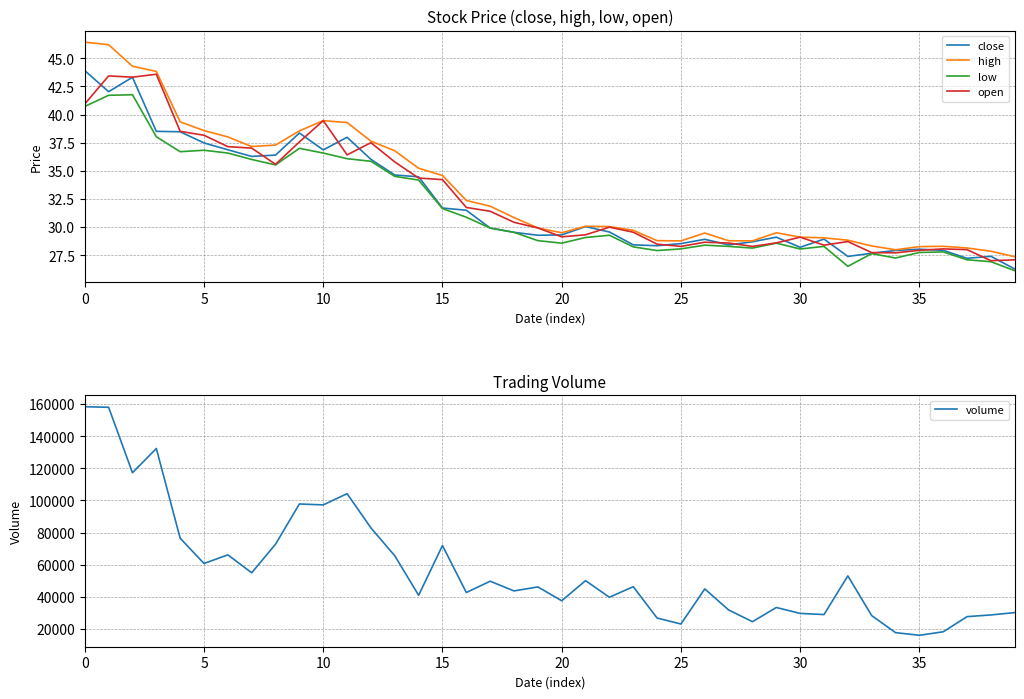

Reading left to right, list all the values displayed in this chart.

close: 43.9	42.0	43.3	38.5	38.5	37.5	36.9	36.3	36.4	38.4	36.9	38.0	36.0	34.6	34.5	31.7	31.5	29.9	29.5	29.3	29.3	30.1	29.6	28.4	28.4	28.5	28.9	28.4	28.7	29.1	28.2	28.9	27.4	27.7	27.9	28.0	27.9	27.2	27.4	26.3
high: 46.4	46.2	44.3	43.8	39.4	38.6	38.0	37.2	37.3	38.5	39.5	39.3	37.6	36.8	35.2	34.6	32.4	31.9	30.9	29.9	29.5	30.1	30.1	29.7	28.8	28.8	29.5	28.8	28.8	29.5	29.1	29.1	28.8	28.3	28.0	28.3	28.3	28.1	27.9	27.4
low: 40.7	41.7	41.8	38.0	36.7	36.8	36.6	36.0	35.5	37.0	36.6	36.1	35.9	34.5	34.2	31.6	30.9	29.9	29.5	28.8	28.6	29.1	29.3	28.2	27.9	28.1	28.4	28.3	28.1	28.6	28.1	28.3	26.5	27.6	27.3	27.8	27.8	27.1	26.9	26.1
open: 40.9	43.4	43.3	43.6	38.5	38.2	37.1	37.0	35.6	37.6	39.5	36.4	37.5	35.8	34.4	34.2	31.8	31.4	30.4	29.9	29.1	29.3	30.0	29.6	28.5	28.3	28.7	28.6	28.3	28.6	29.1	28.4	28.7	27.7	27.7	27.9	28.1	28.0	27.0	27.1
volume: 158398.4	158044.1	117240.9	132369.5	76430.7	60682.6	66066.2	54886.7	72731.9	97771.6	97209.3	104206.7	82867.8	65493.8	40869.8	71881.3	42595.4	49625.1	43586.8	46075.0	37454.0	49983.2	39630.8	46233.4	26701.0	22965.8	44840.8	31719.2	24408.0	33258.8	29559.9	28852.0	52960.6	28204.7	17581.6	15928.4	18117.4	27564.1	28616.8	30087.1